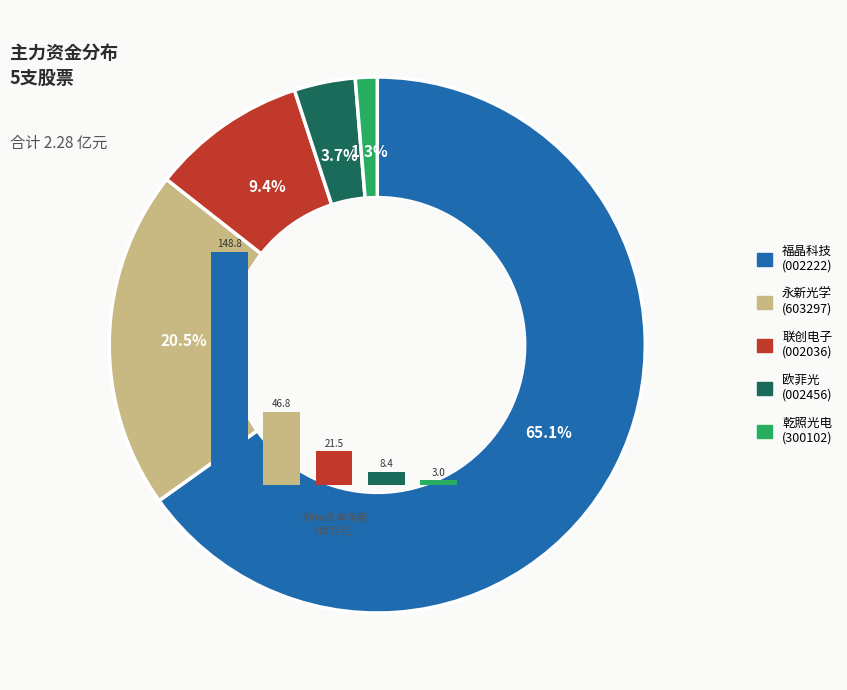

To the nearest percent, what is the difference between the 福晶科技 and 乾照光电 slice percentages?

64%